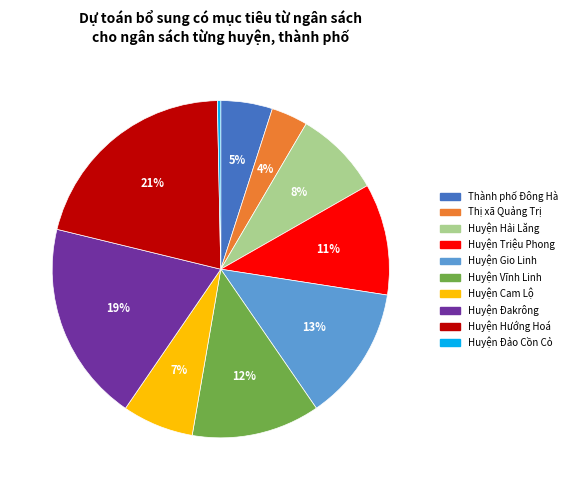

To the nearest percent, what is the average slice percentage?

10%